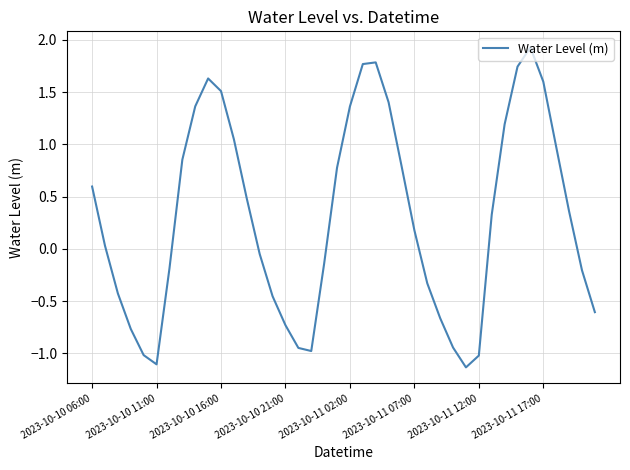

What is the difference between the maximum and minimum values?

3.1